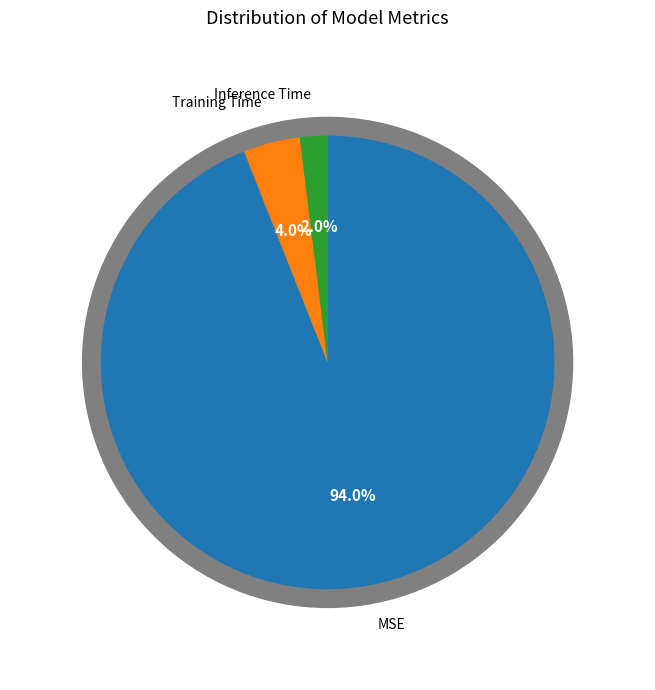

To the nearest percent, what is the difference between the largest and smallest slice percentages?

92%